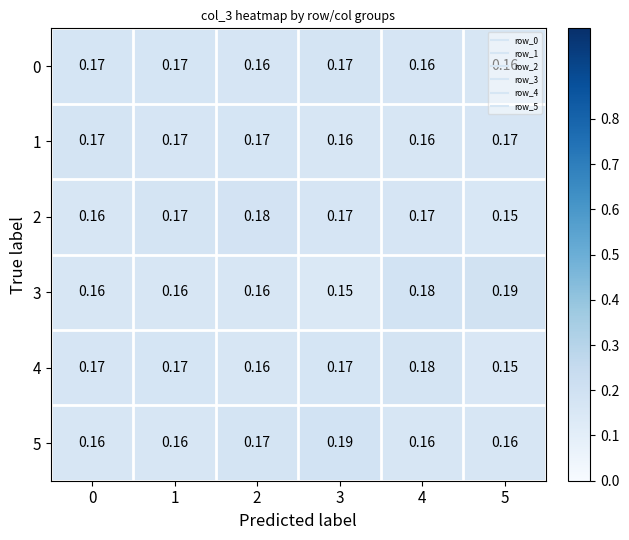

Is the value of 5 at 5 greater than the value of 0 at 1?

No